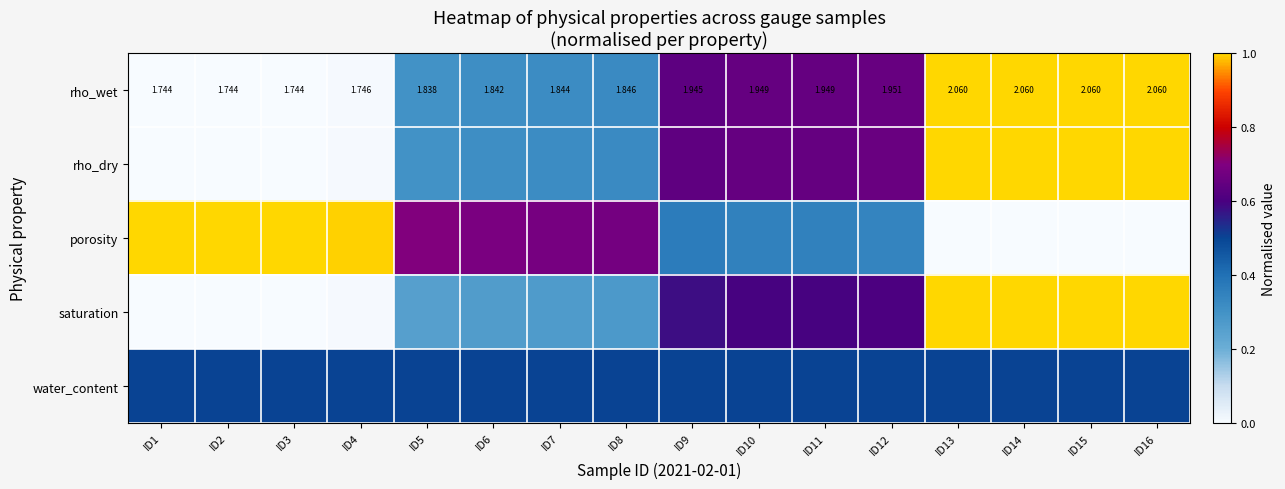

True or false: saturation has a value of 0.6 at ID9.

True